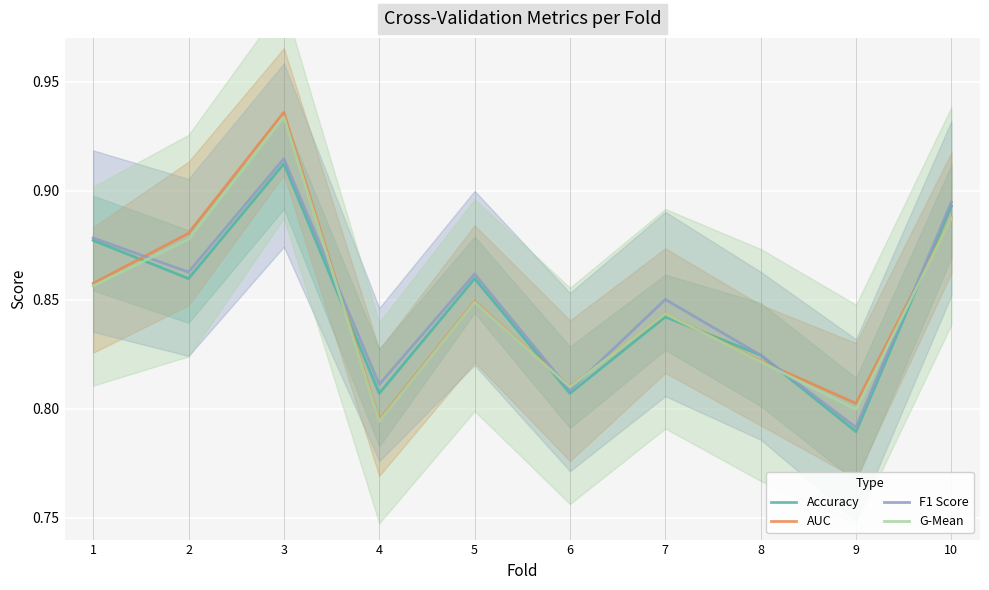

Reading left to right, list all the values displayed in this chart.

Accuracy: 0.9	0.9	0.9	0.8	0.9	0.8	0.8	0.8	0.8	0.9
AUC: 0.9	0.9	0.9	0.8	0.8	0.8	0.8	0.8	0.8	0.9
F1 Score: 0.9	0.9	0.9	0.8	0.9	0.8	0.9	0.8	0.8	0.9
G-Mean: 0.9	0.9	0.9	0.8	0.8	0.8	0.8	0.8	0.8	0.9